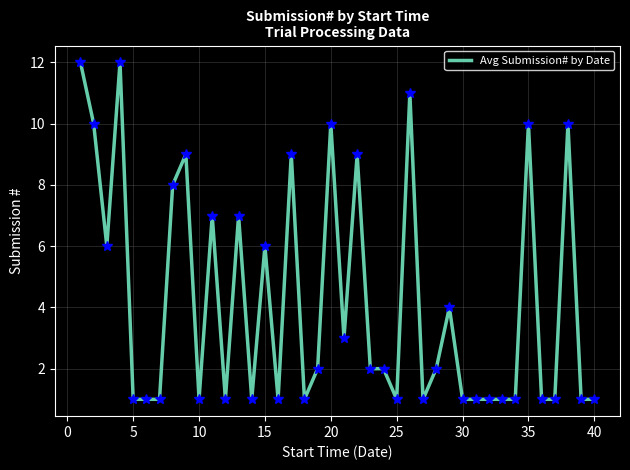

What is the difference between the maximum and minimum values?

11